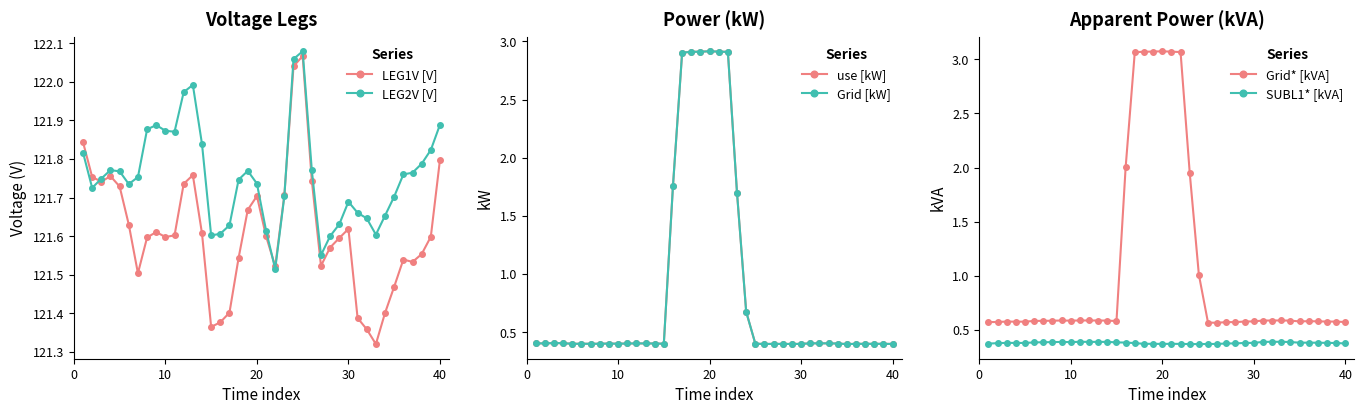

How many Grid [kW] values are between 0 and 1?

32